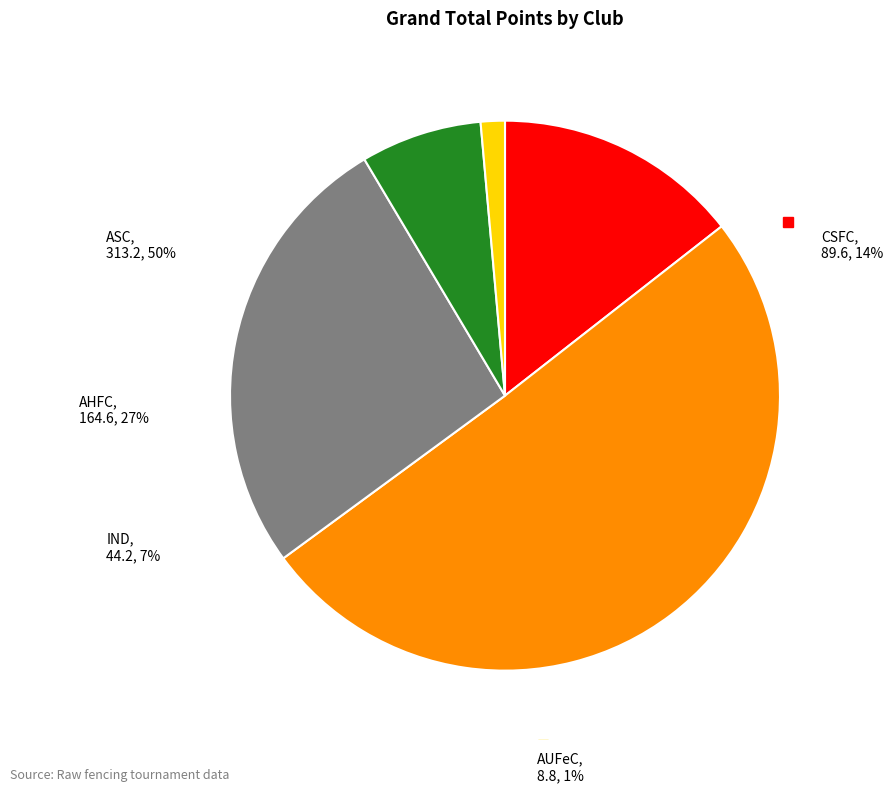

Does AHFC represent more than half of the total?

No